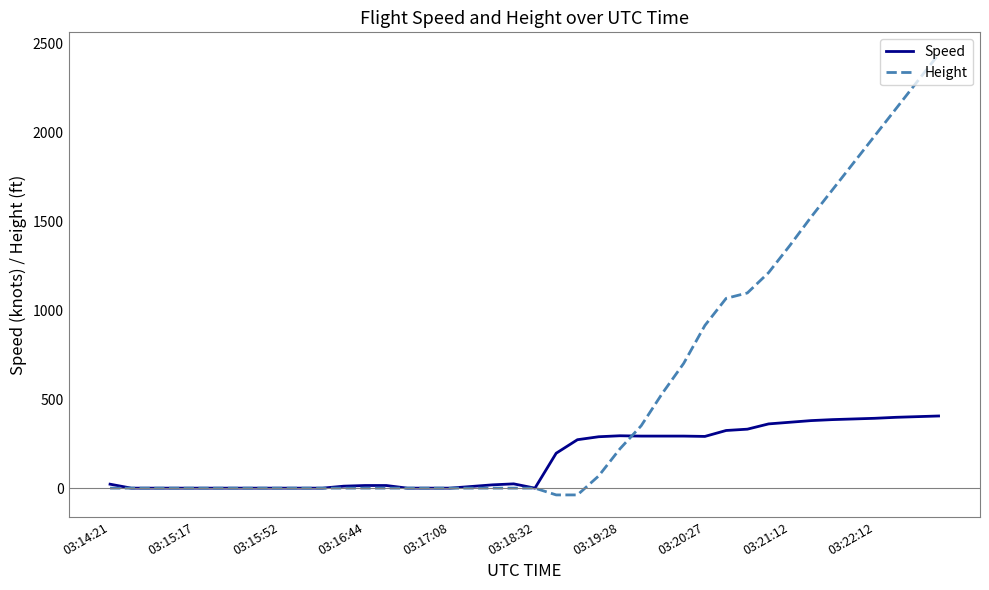

Which series has the widest spread of values?

Height